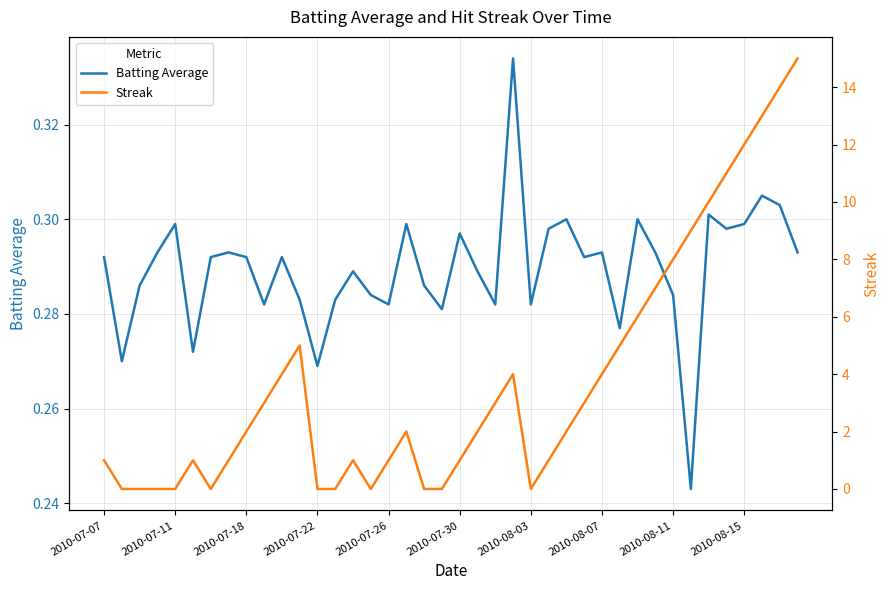

The Batting Average series shows 0.2 at 2010-07-26. True or false?

False